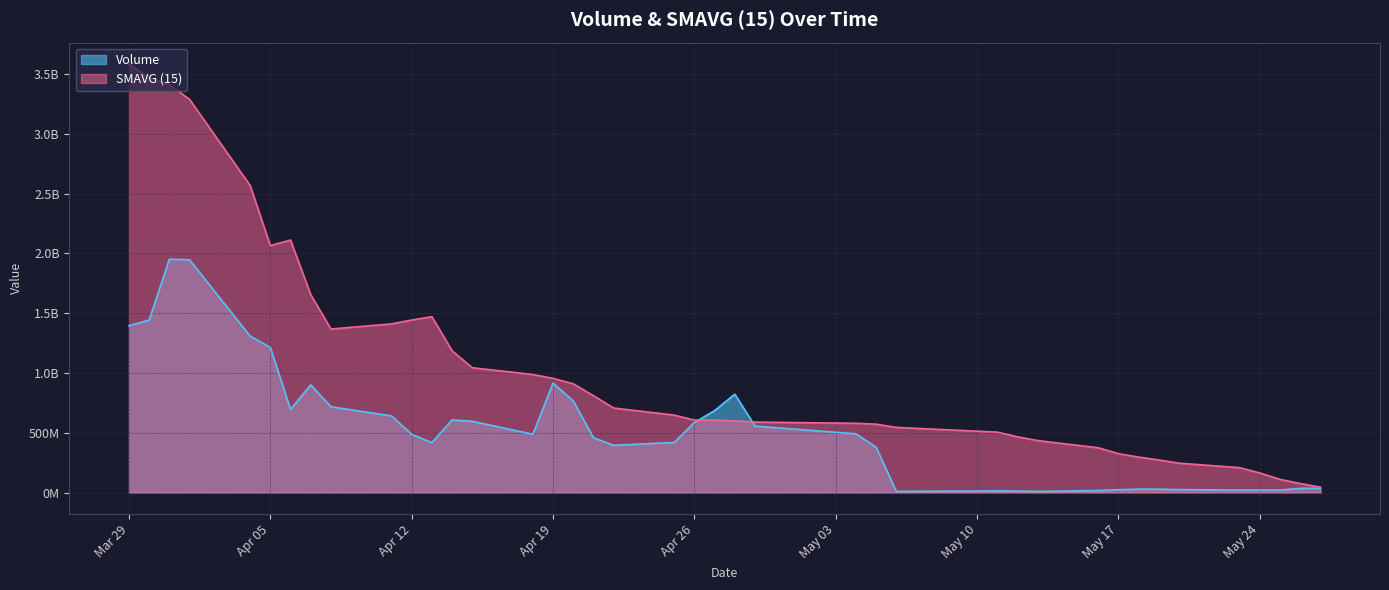

What is the sum of the Volume values at 2022-04-19 and 2022-04-07?

1815435520